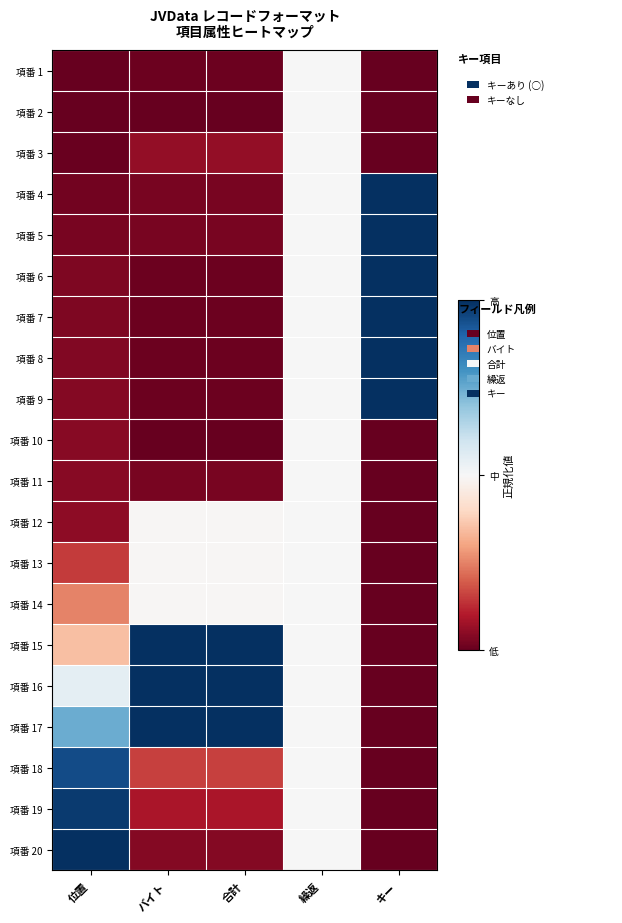

What is the difference between the highest and lowest values at 位置?

1.0